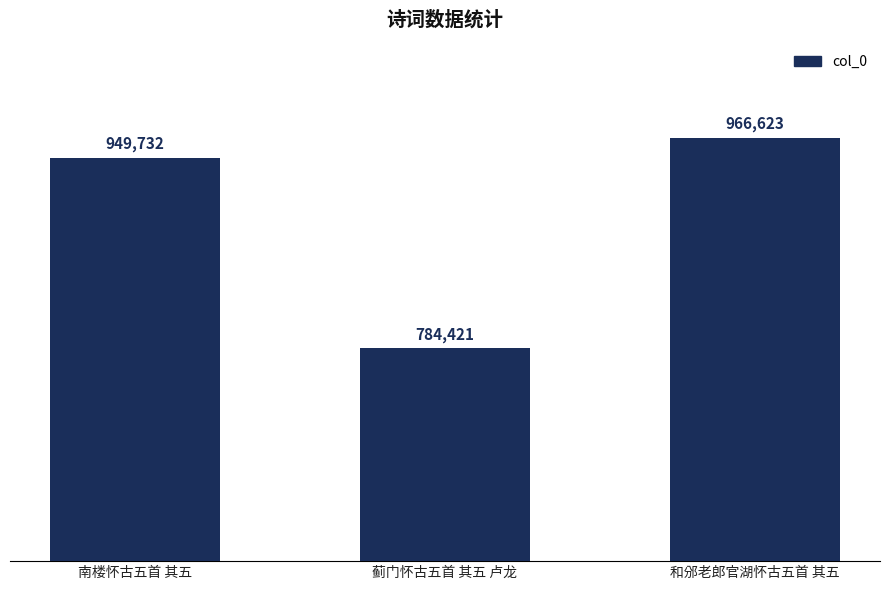

What is the ratio of the value at 南楼怀古五首 其五 to the value at 蓟门怀古五首 其五 卢龙?

1.2